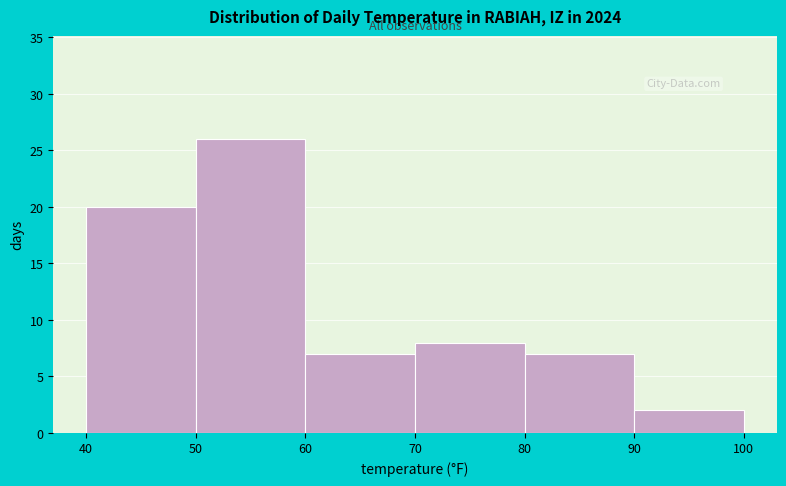

Reading left to right, list every bar in this chart as the range it spans on the x-axis followed by its height. The values are not printed on the chart, so give them approximately, as read against the axis.

40 to 50: 20
50 to 60: 26
60 to 70: 7
70 to 80: 8
80 to 90: 7
90 to 100: 2